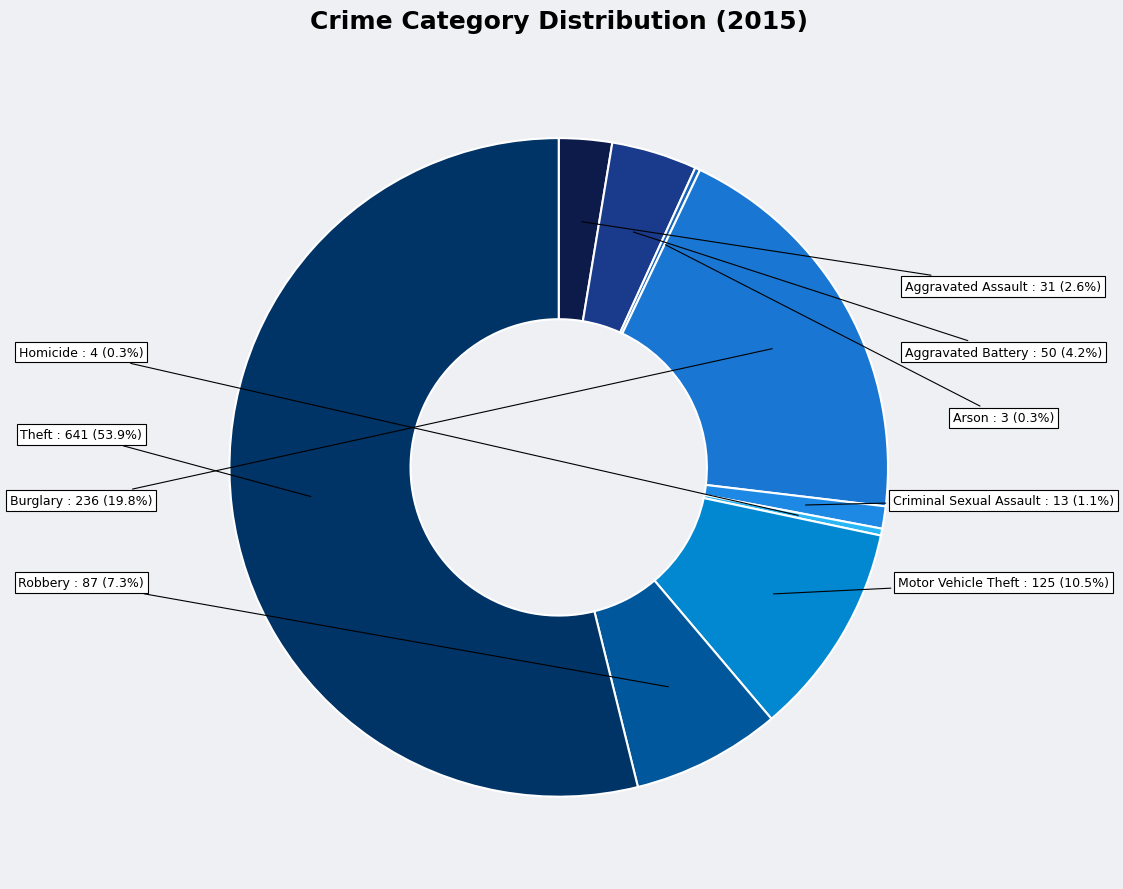

Is the sum of Motor Vehicle Theft and Robbery greater than half?

No